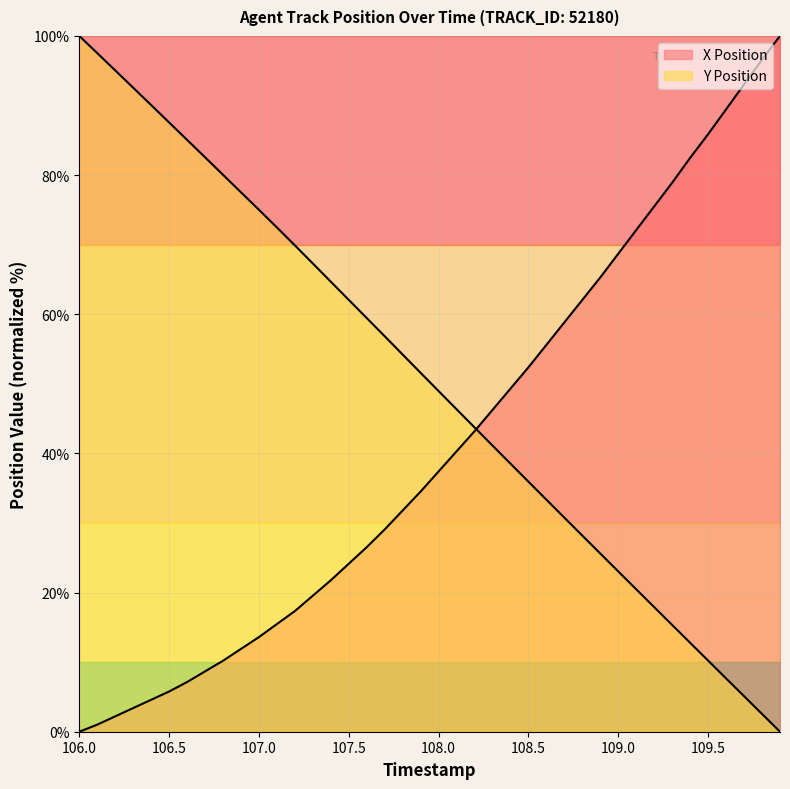

What is the maximum value shown in the chart?

100.0